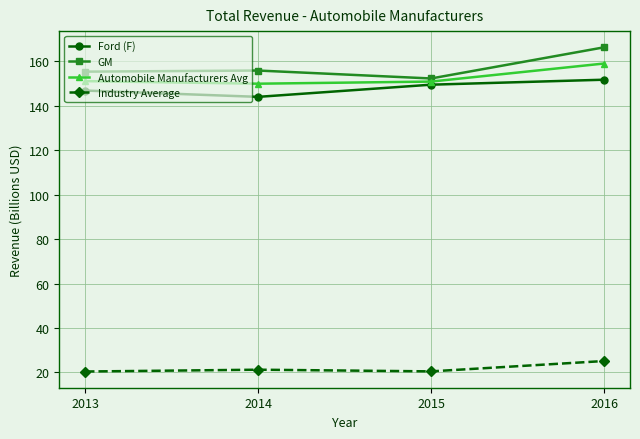

What value does the GM series have at 2015?

152.4